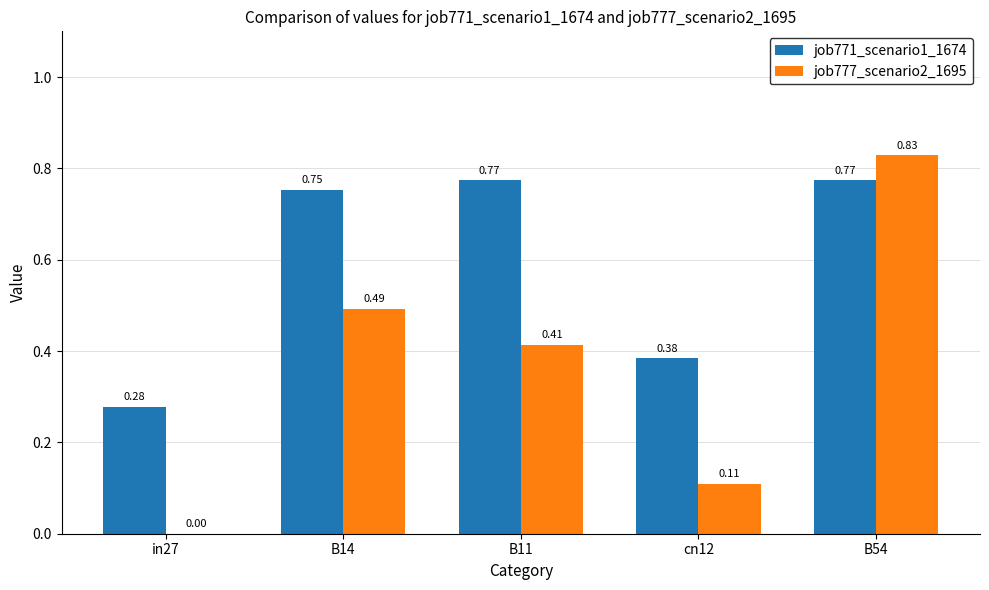

What is the sum of all job777_scenario2_1695 values?

1.8